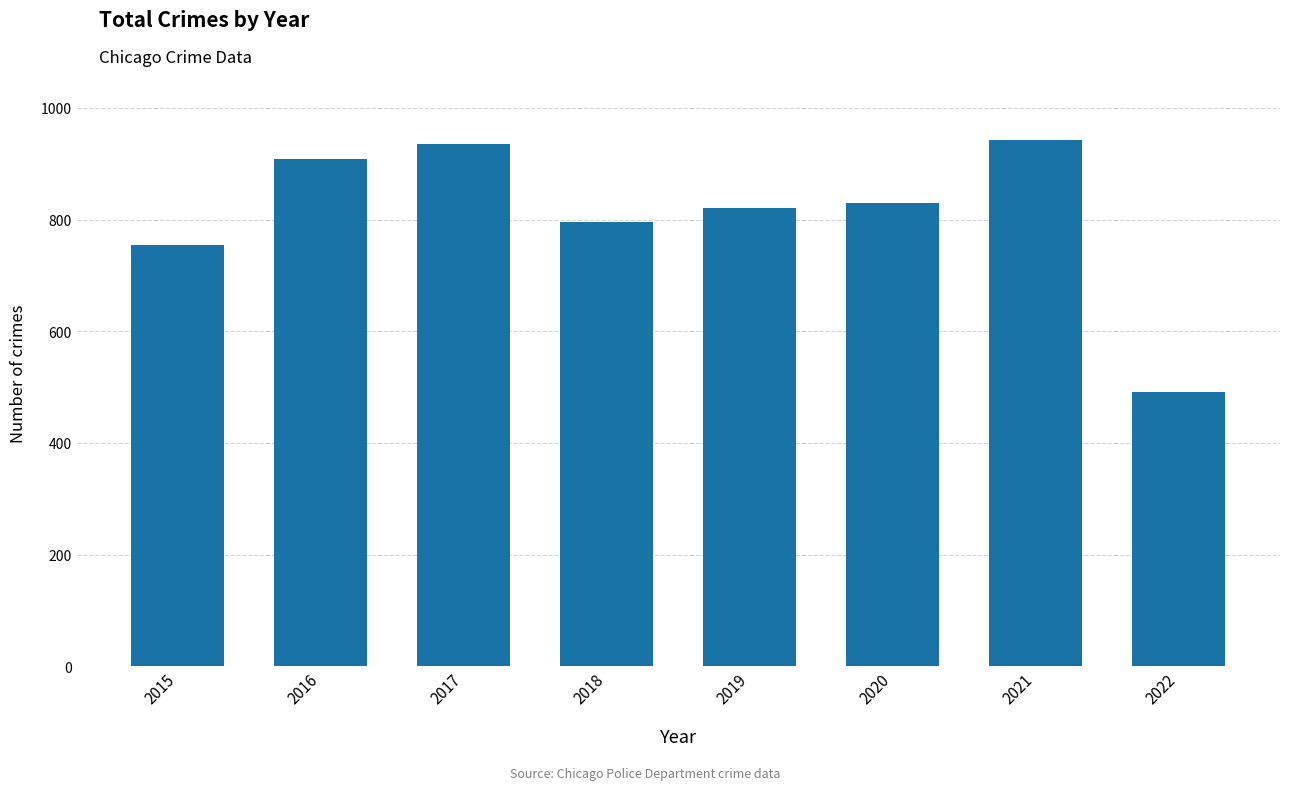

What is the minimum value shown in the chart?

491